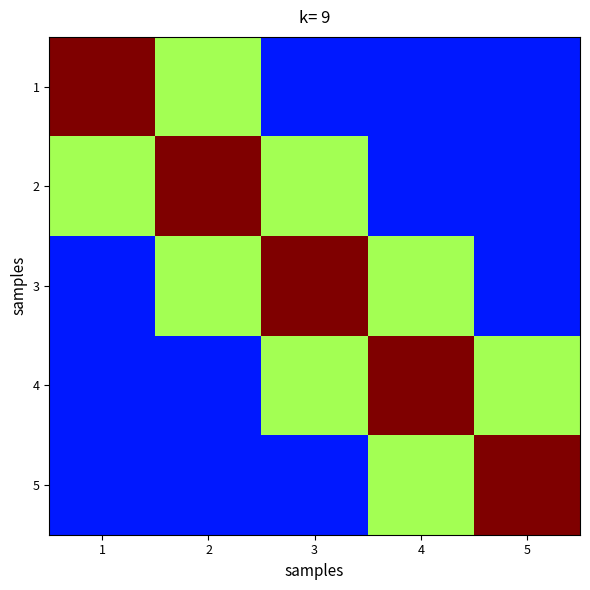

Rank the series at 2 from lowest to highest value.

4, 5, 1, 3, 2